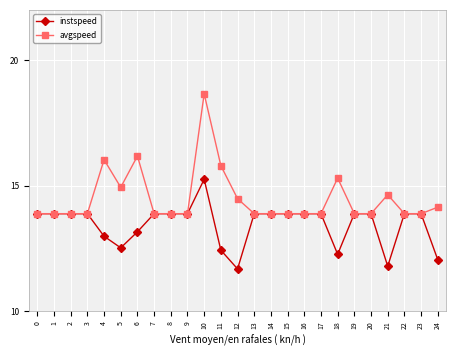

Between 8 and 18, which series saw the biggest shift?

instspeed